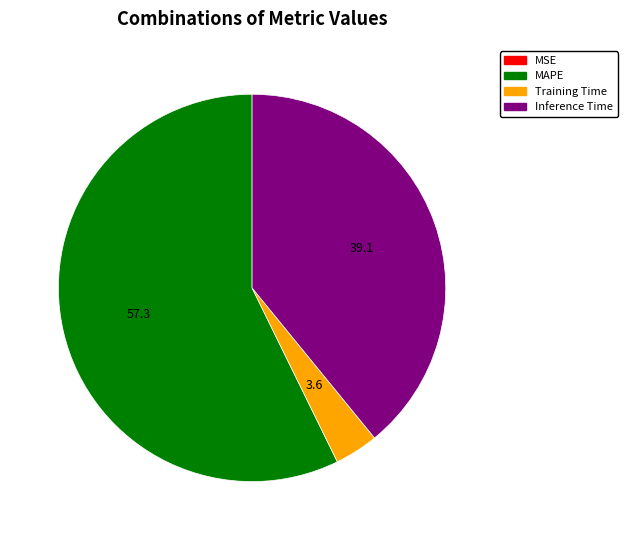

Is there a majority slice in this chart?

Yes